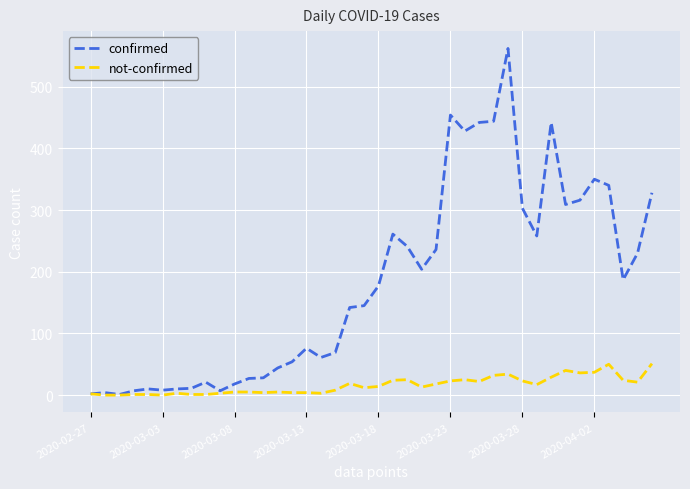

Which series has the largest total across all categories?

confirmed